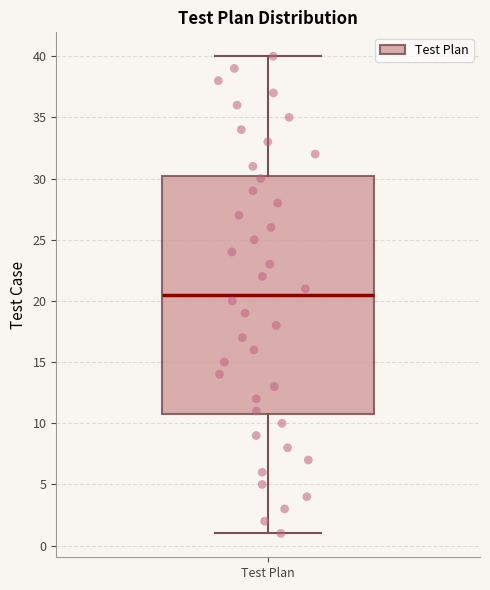

Transcribe this box plot: give where the median line is, the range the box spans, and where the two whiskers end, as read against the y-axis. The values are not printed on the chart, so give them approximately, as read against the axis.

median 20.5, box 11.0 to 30.5, whiskers 1.0 to 40.0